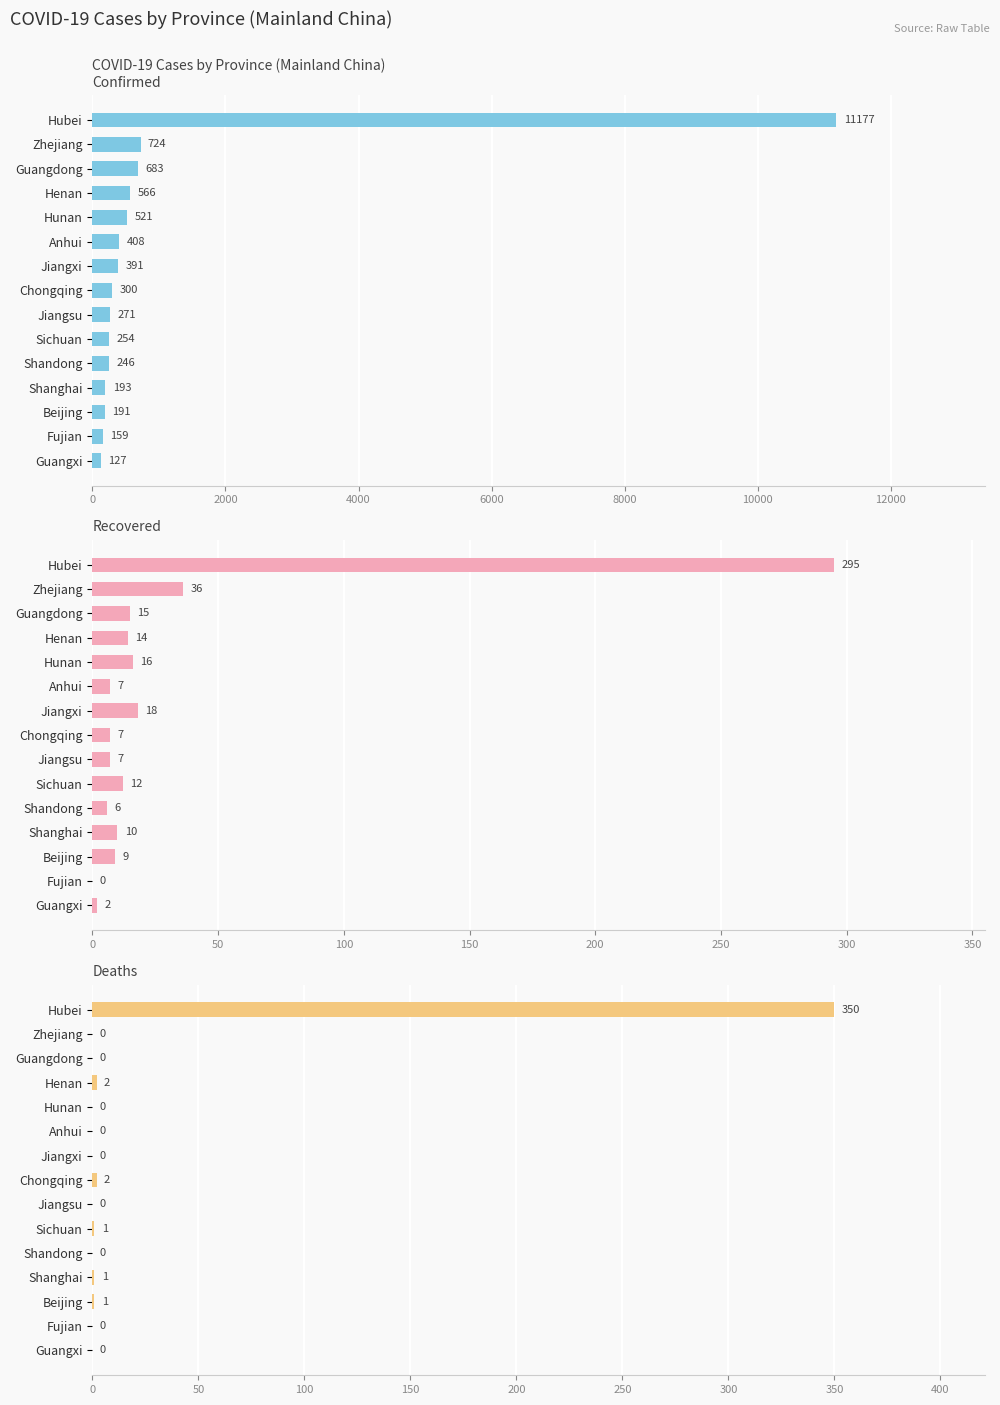

How many bars are there in each group?

3